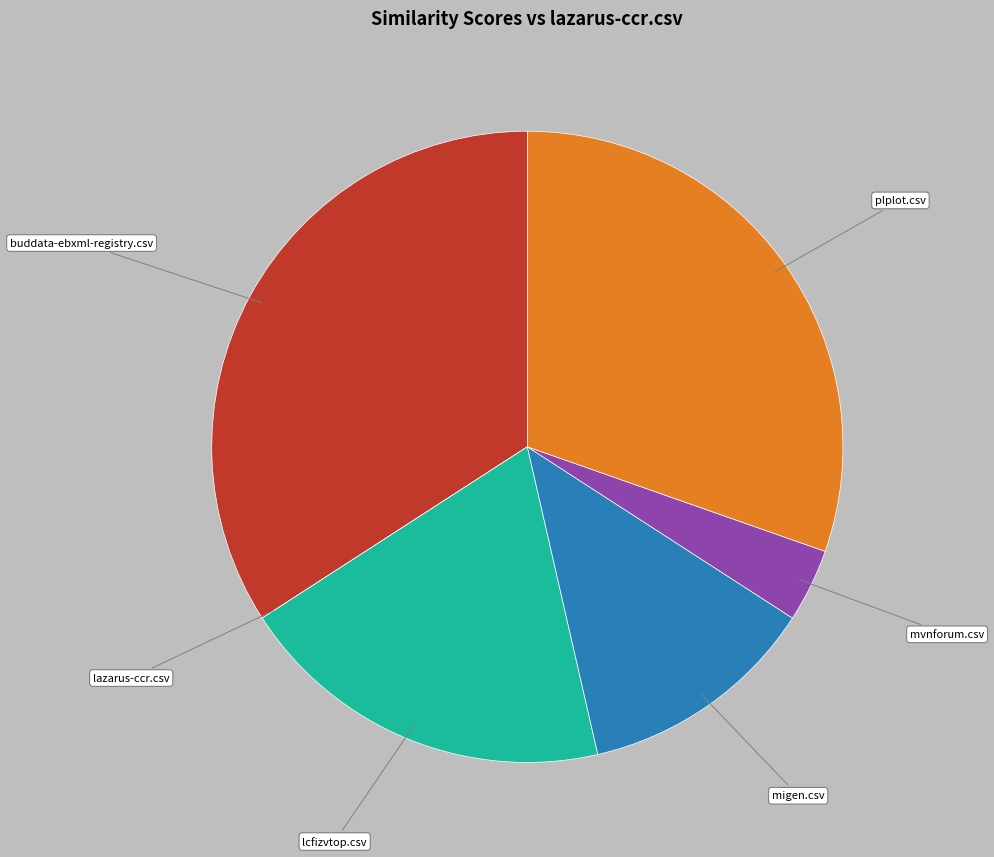

Combined, do mvnforum.csv and buddata-ebxml-registry.csv account for over 50%?

No